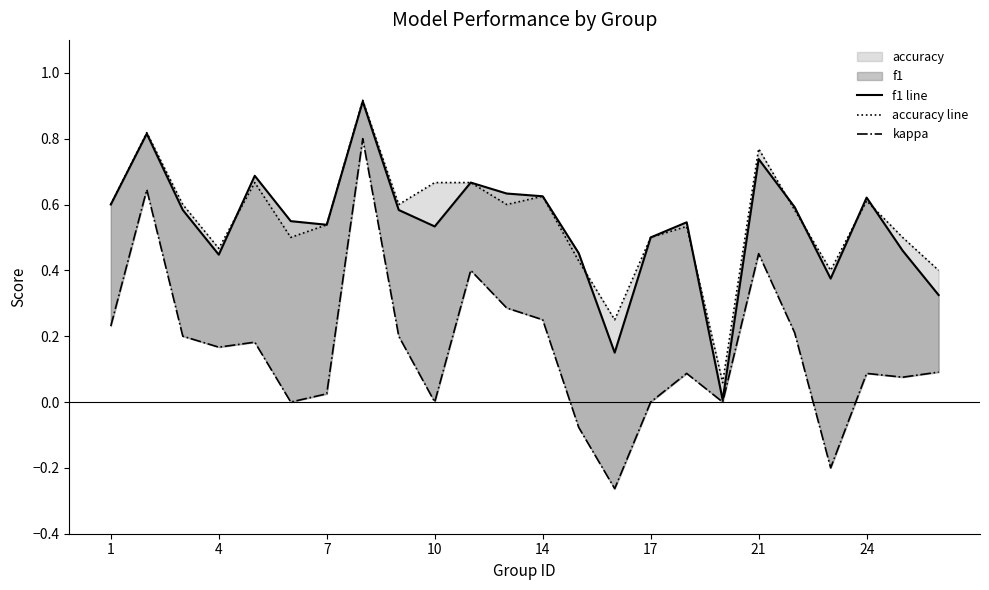

True or false: f1 line and kappa cross at least once.

False